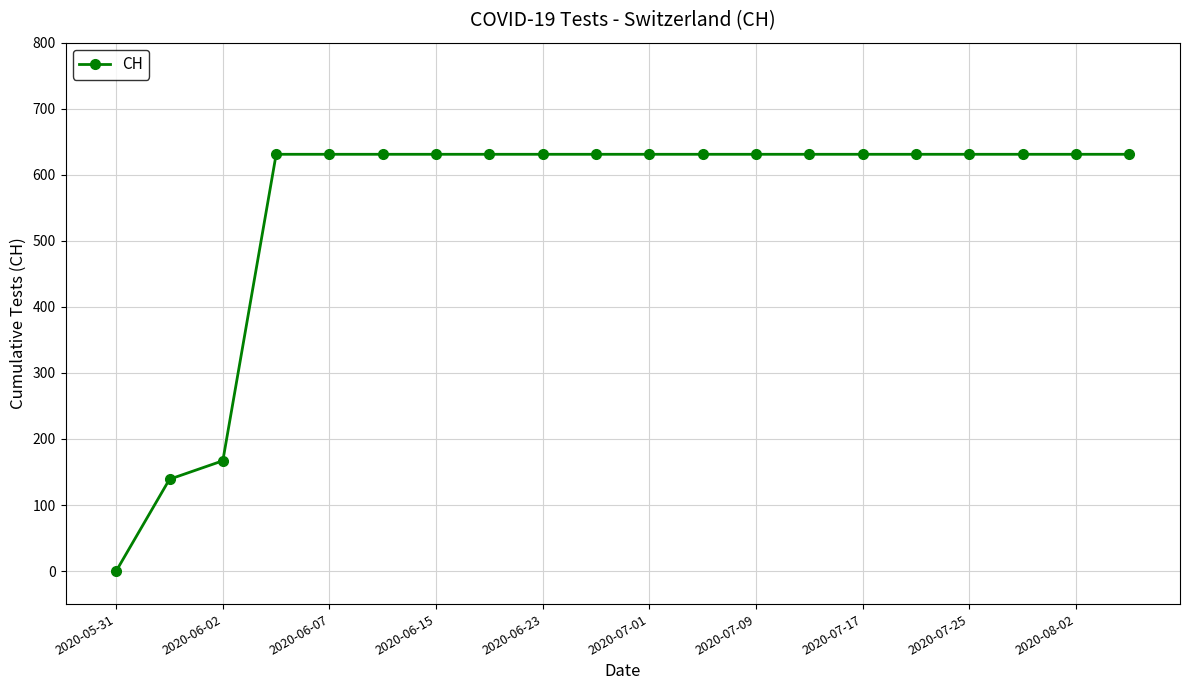

What is the difference between the maximum and minimum values?

631